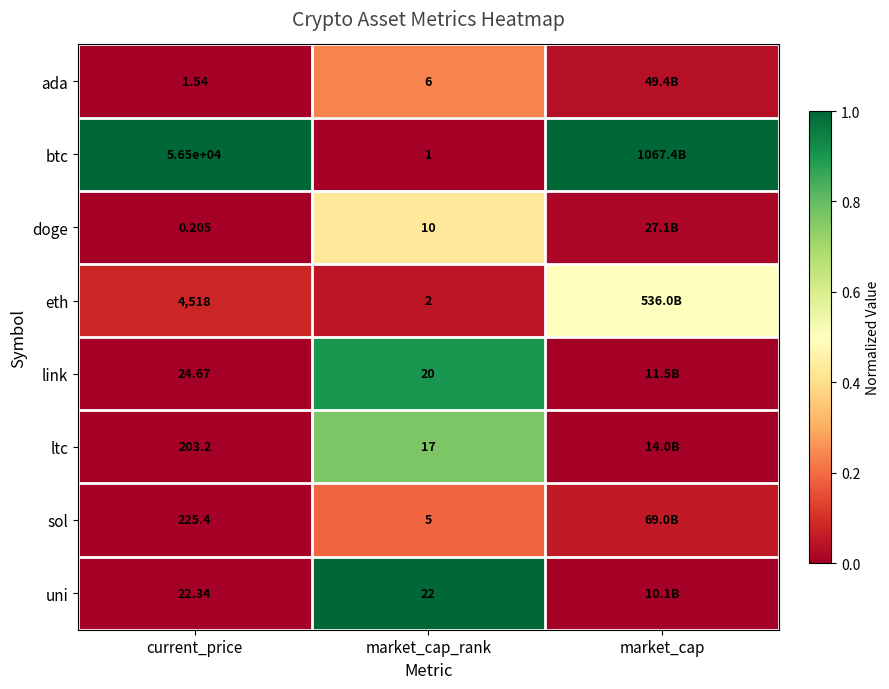

At market_cap_rank, list the series in order from largest to smallest.

uni, link, ltc, doge, ada, sol, eth, btc